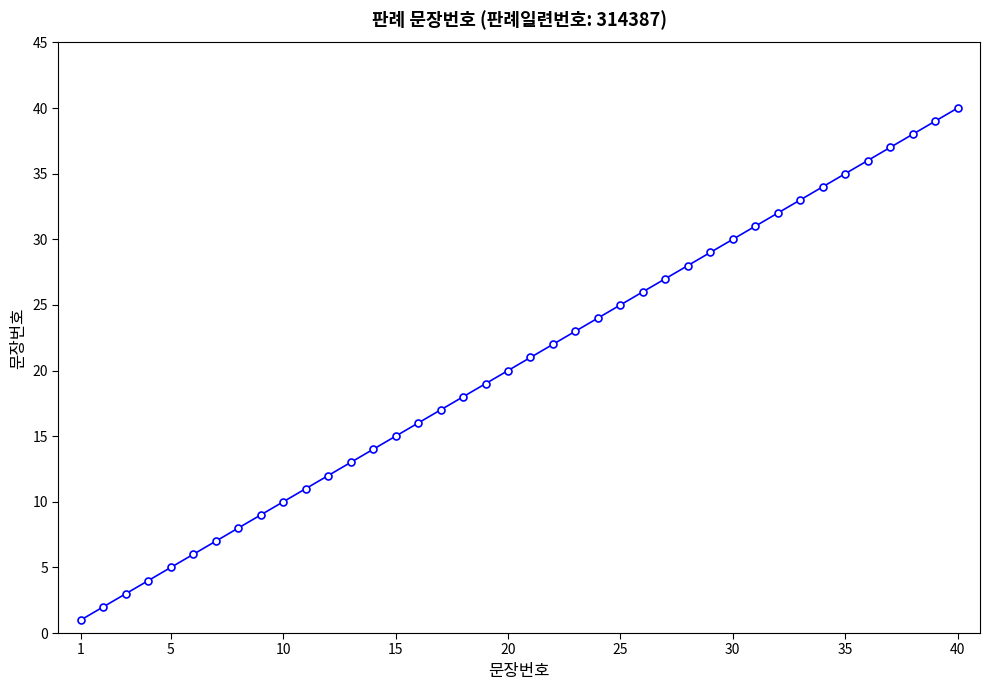

What is the difference between the maximum and minimum values?

39